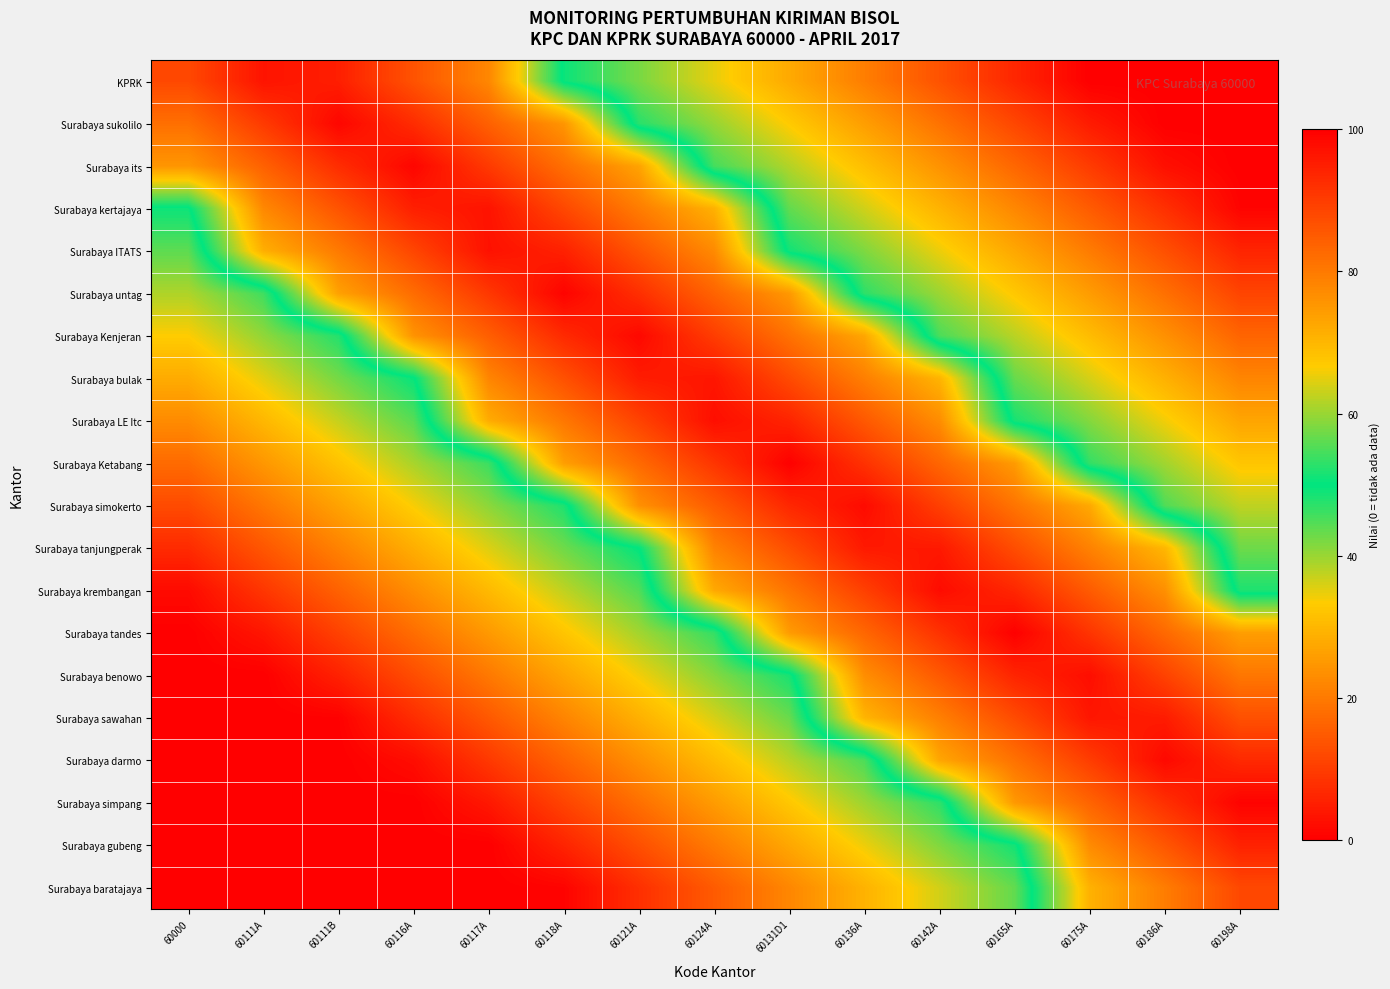

At which category does the chart reach its minimum across all series?

60175A